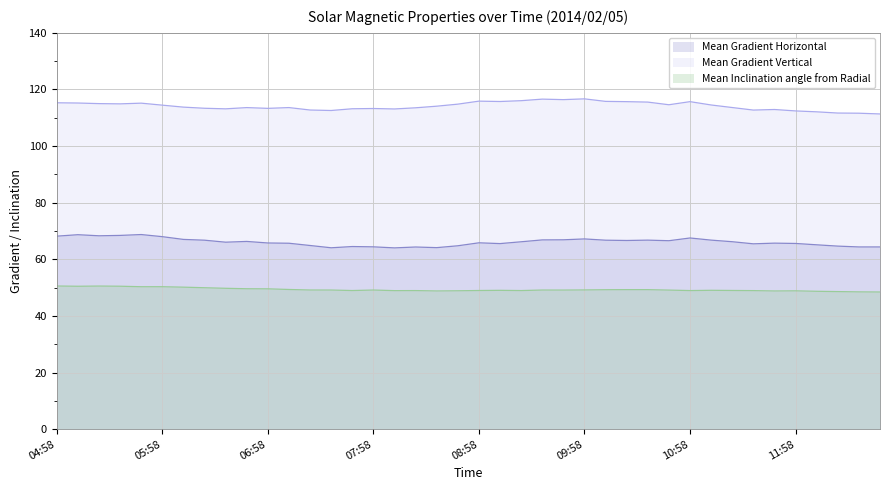

How many data points in Mean Gradient Vertical are above 114?

20